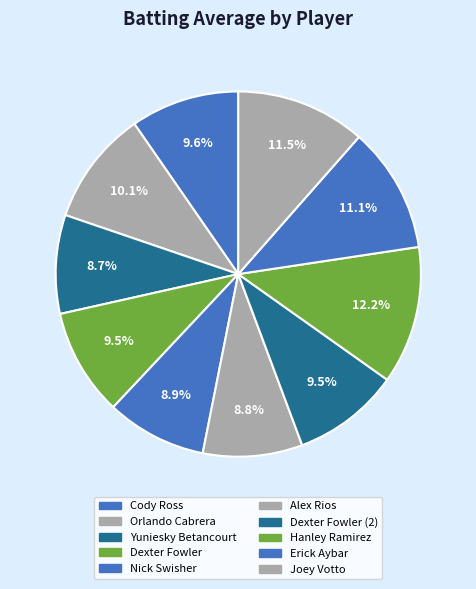

What is the smallest slice in the pie chart?

Yuniesky Betancourt